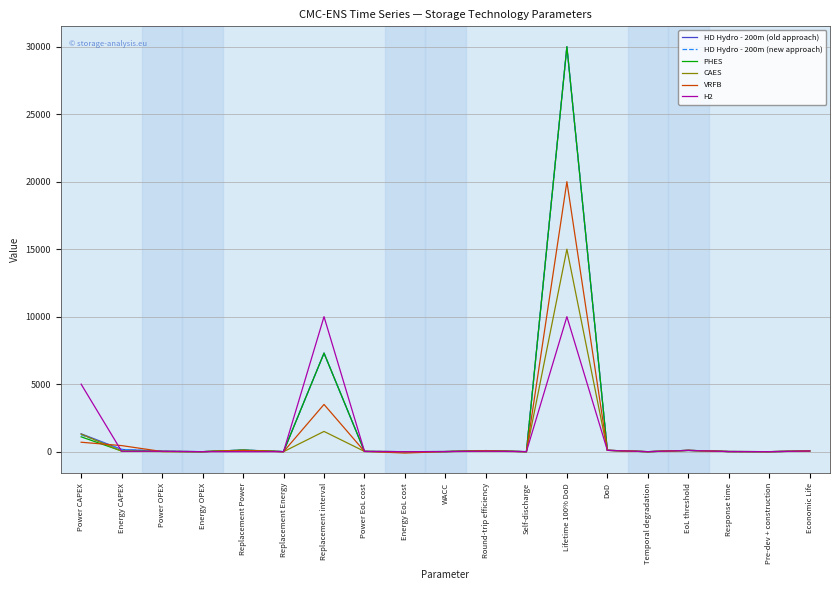

Count the number of categories in the chart.

19